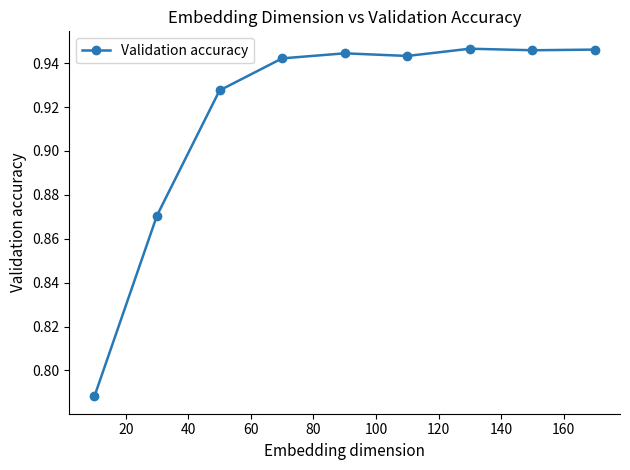

How many values are between 0 and 1?

9